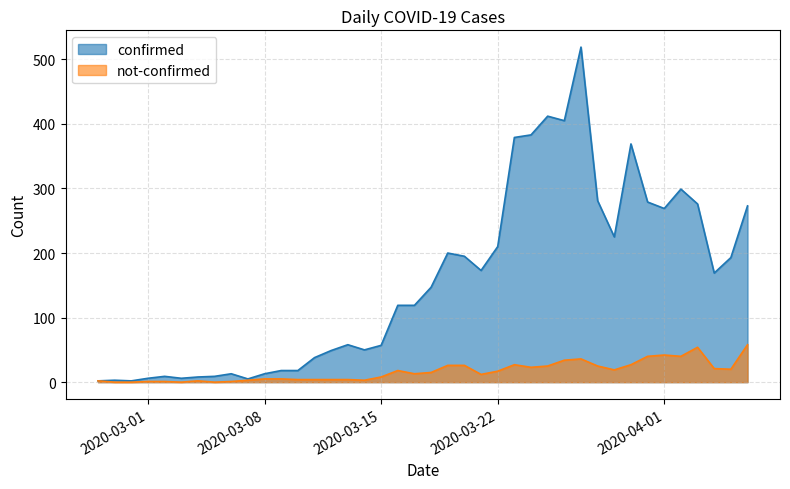

True or false: not-confirmed and confirmed cross at least once.

False